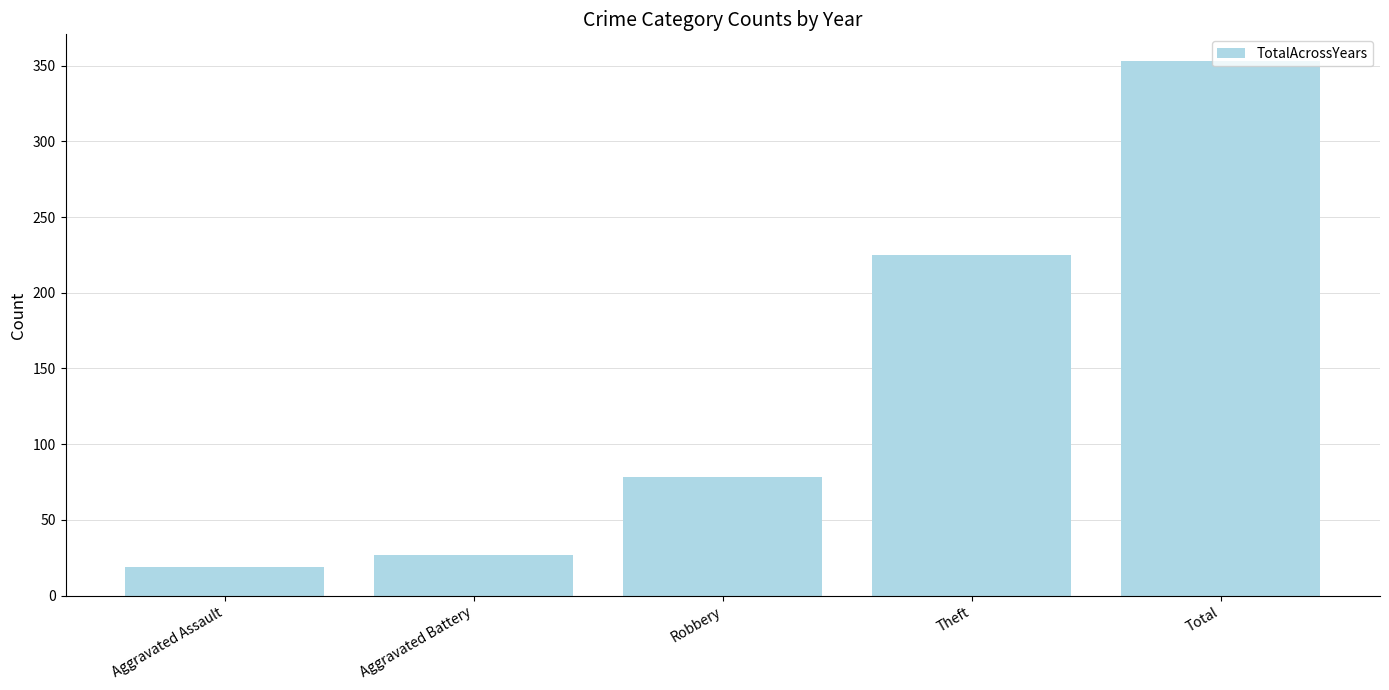

Does the chart contain stacked bars?

No